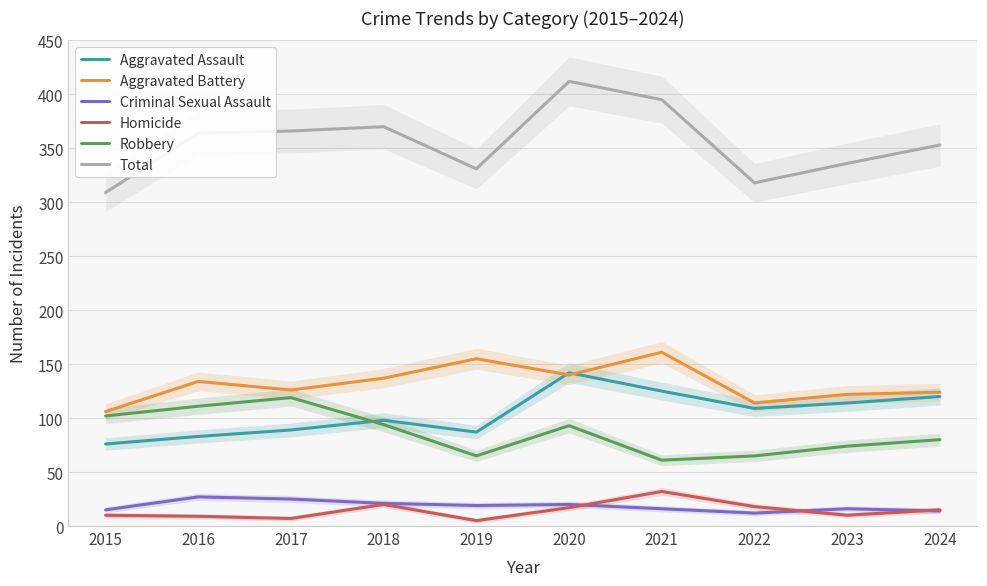

True or false: Homicide and Aggravated Battery intersect in this chart.

False